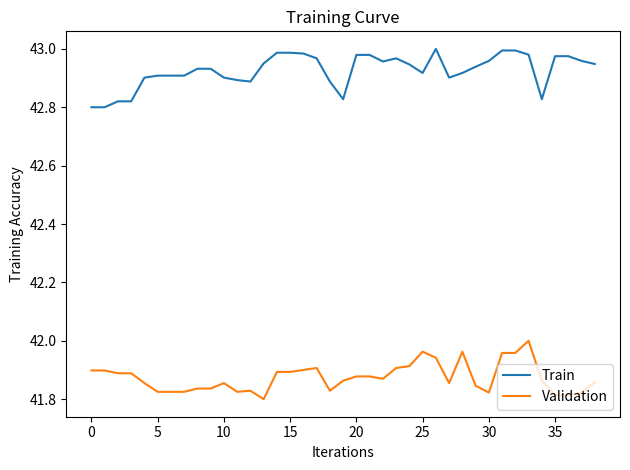

True or false: Train and Validation intersect in this chart.

False